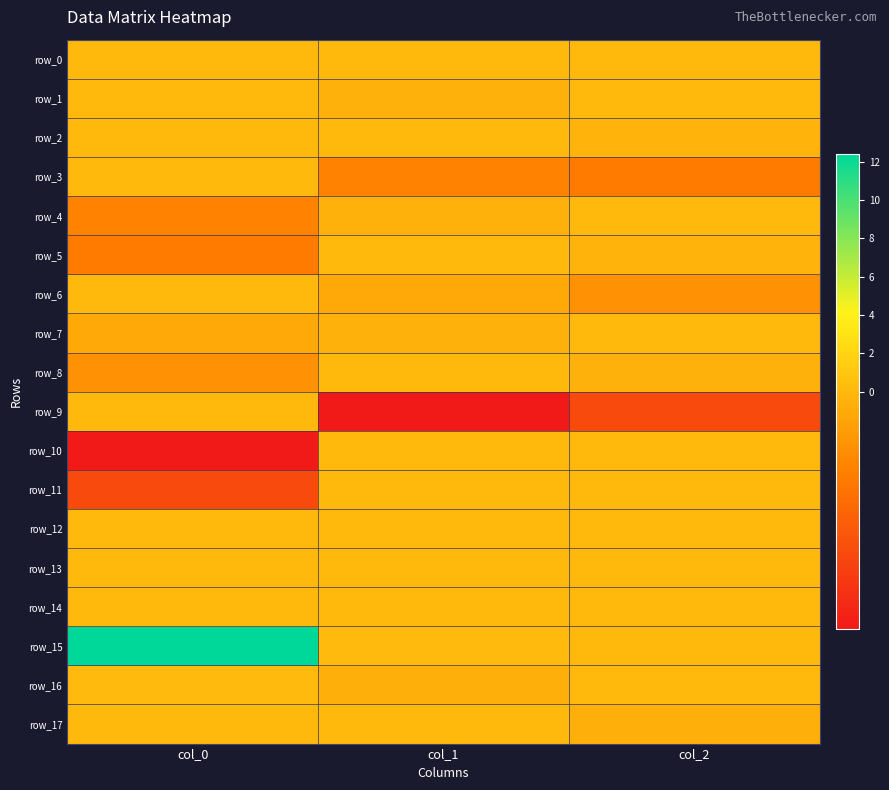

List the labels in order of row_11 value, largest first.

col_1, col_2, col_0